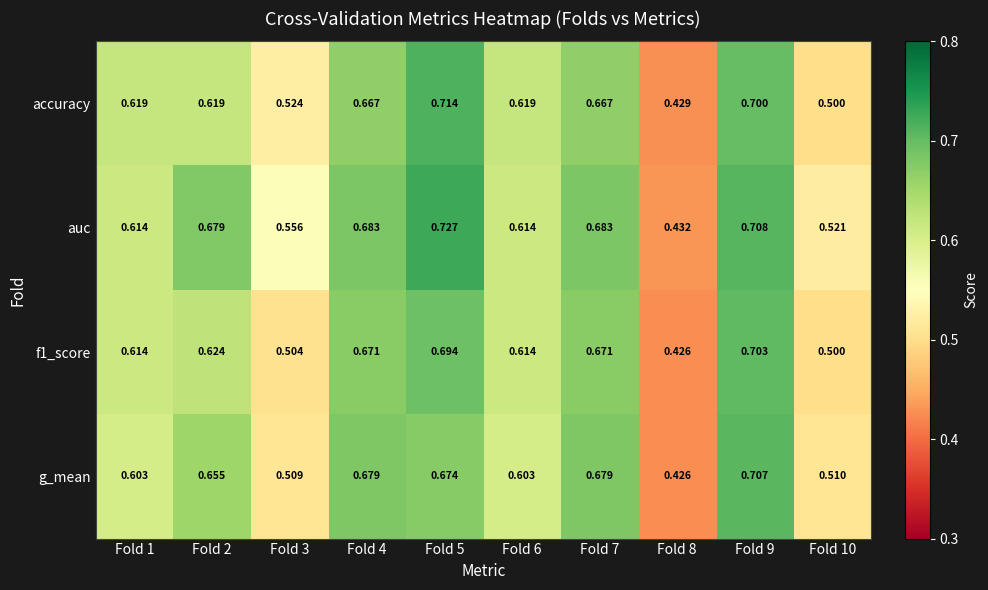

Which series changed the most between Fold 1 and Fold 10?

accuracy